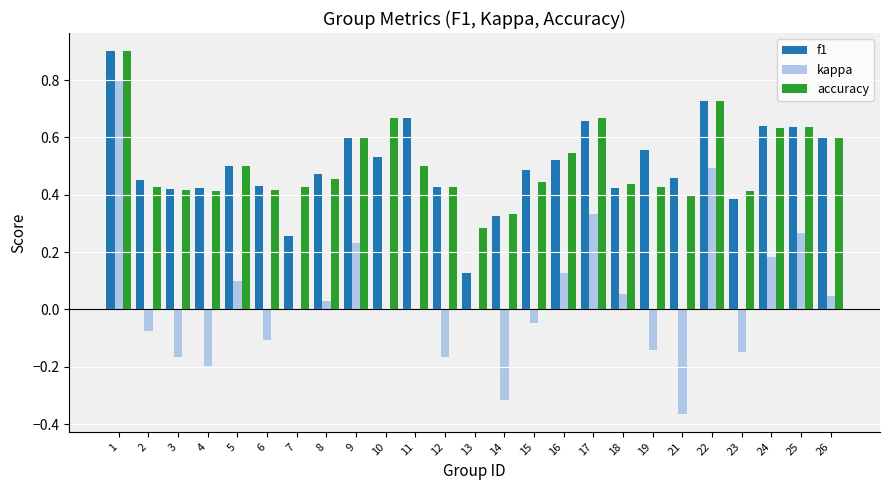

Which series has the largest range (max minus min)?

kappa